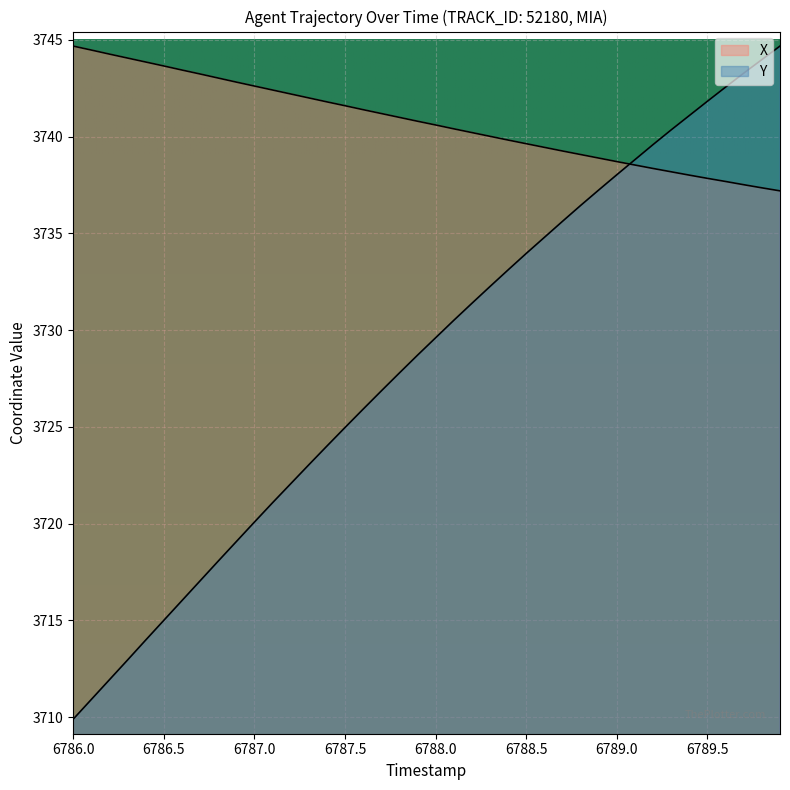

Where does the X series first go above 3740?

6786.0